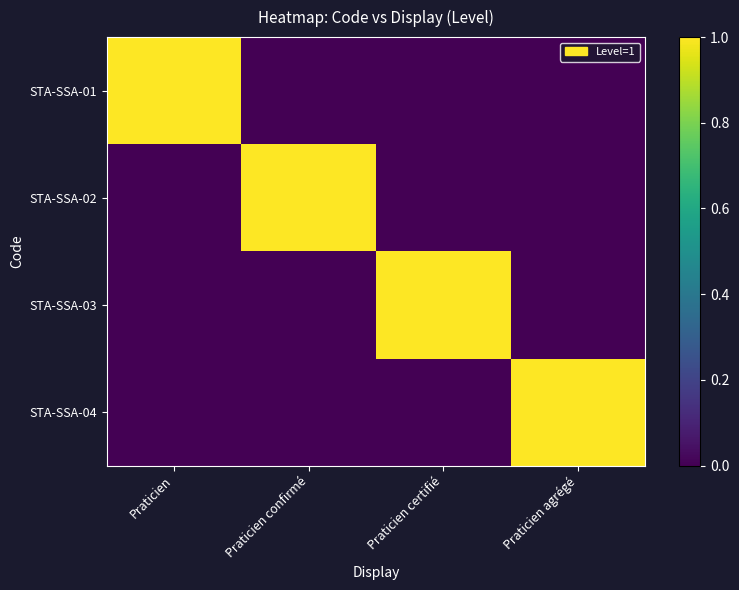

Reading left to right, list all the values displayed in this chart.

STA-SSA-01: Praticien=1	Praticien confirmé=0	Praticien certifié=0	Praticien agrégé=0
STA-SSA-02: Praticien=0	Praticien confirmé=1	Praticien certifié=0	Praticien agrégé=0
STA-SSA-03: Praticien=0	Praticien confirmé=0	Praticien certifié=1	Praticien agrégé=0
STA-SSA-04: Praticien=0	Praticien confirmé=0	Praticien certifié=0	Praticien agrégé=1